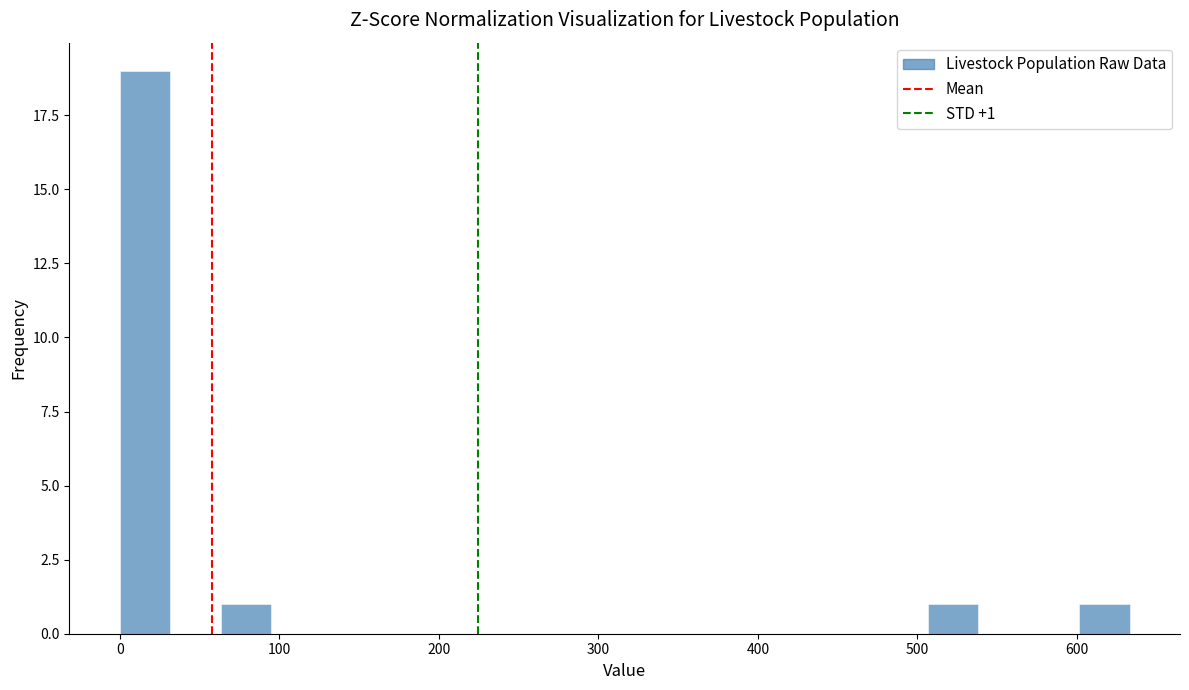

Read against the x-axis, roughly where is the centre of the tallest bar?

20